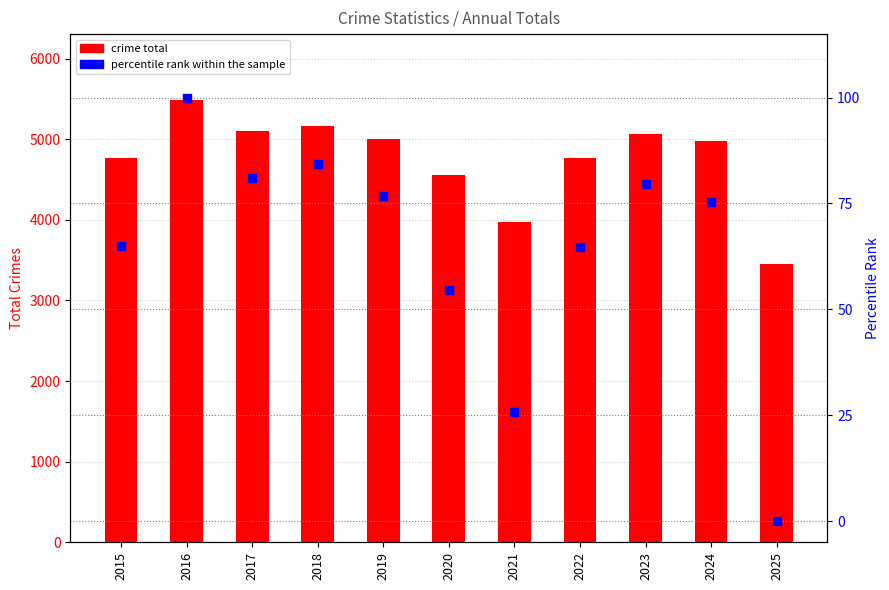

Which series contains the lowest Y value?

percentile rank within the sample